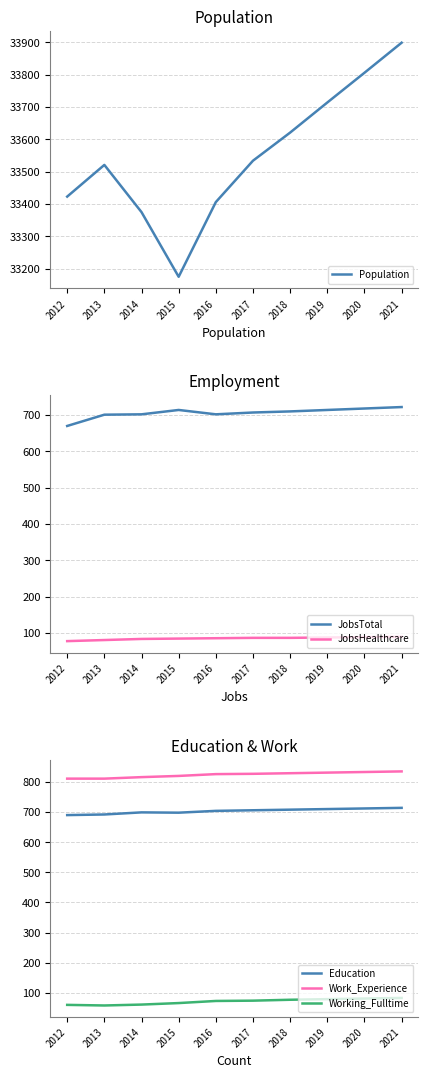

Which series has the largest total across all categories?

Population